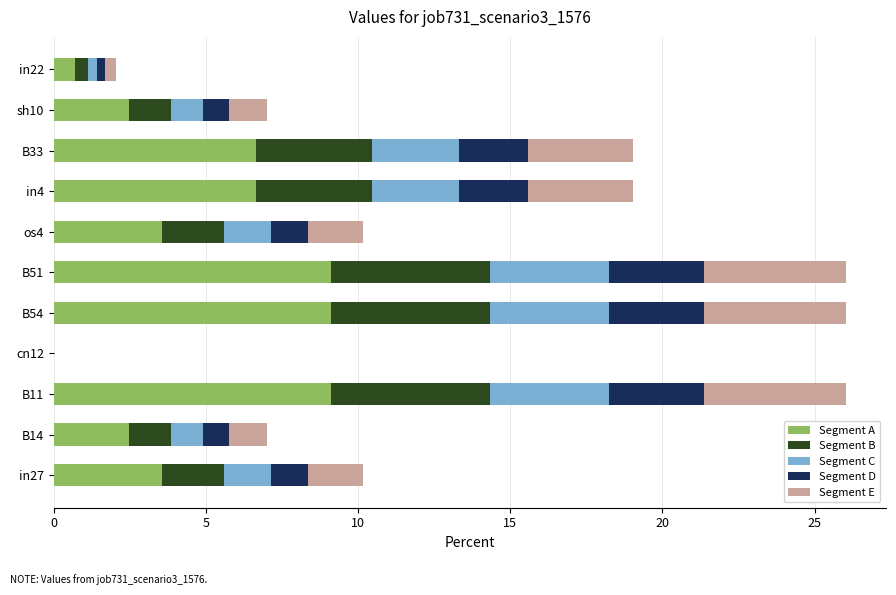

The value of Segment A at in4 is 6.7. True or false?

True